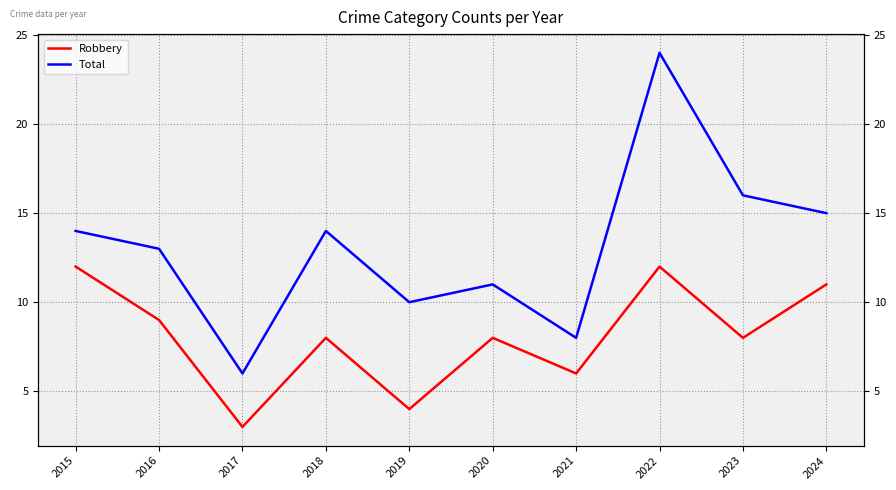

True or false: Total has a value of 24 at 2022.

True